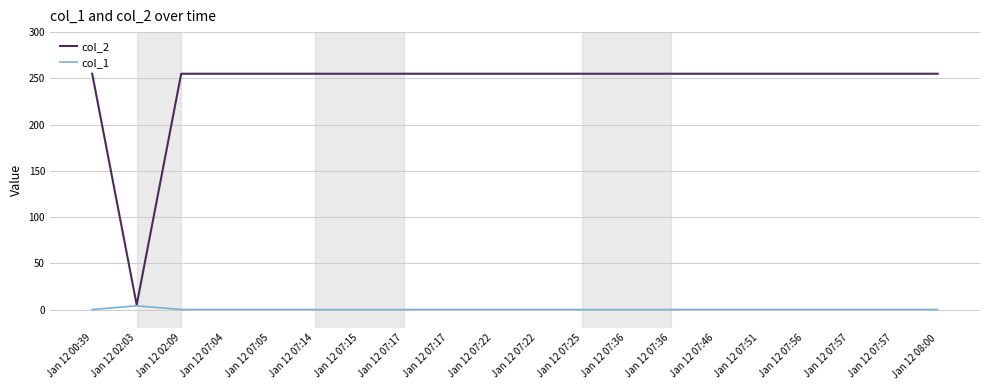

What is the maximum value for col_1?

4